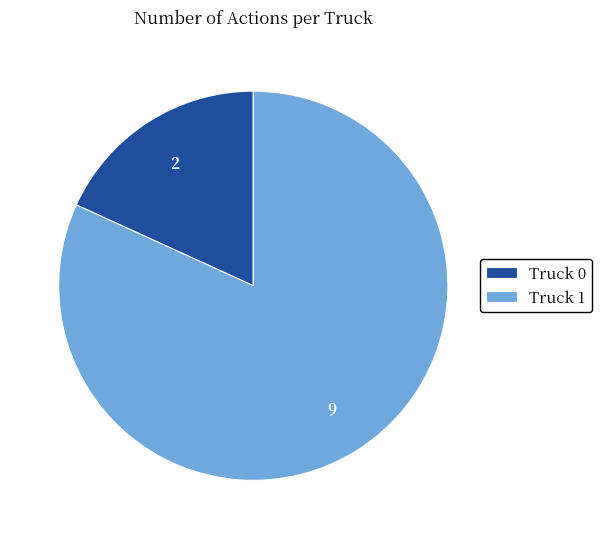

Combined, do Truck 1 and Truck 0 account for over 50%?

Yes